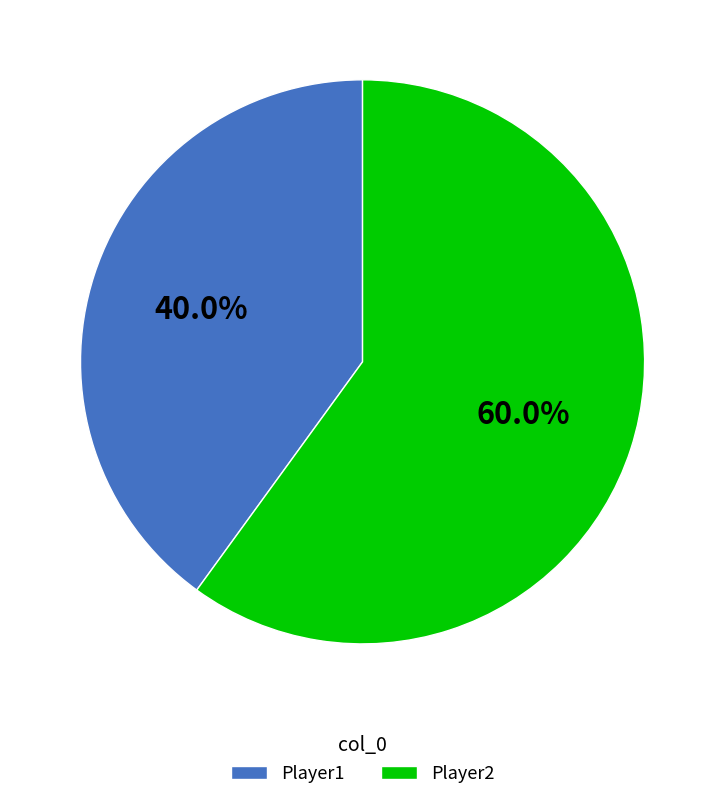

How many segments does this pie chart have?

2